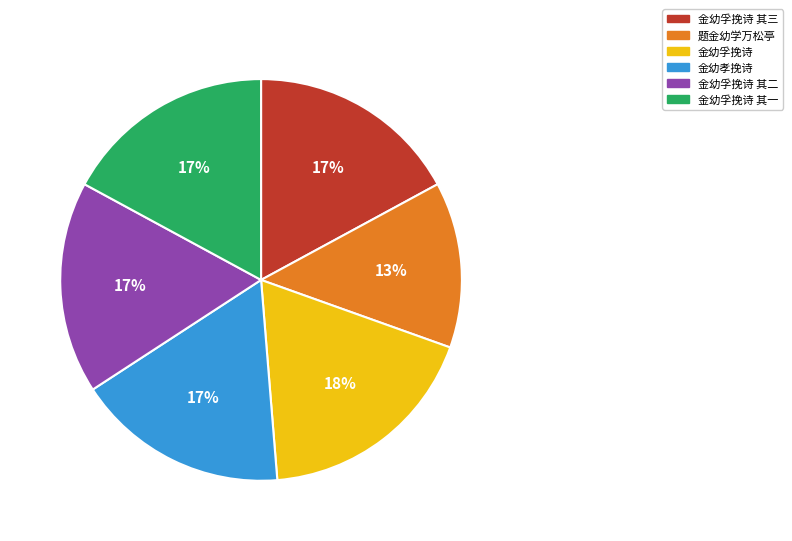

To the nearest percent, what is the difference between the largest and smallest slice percentages?

5%